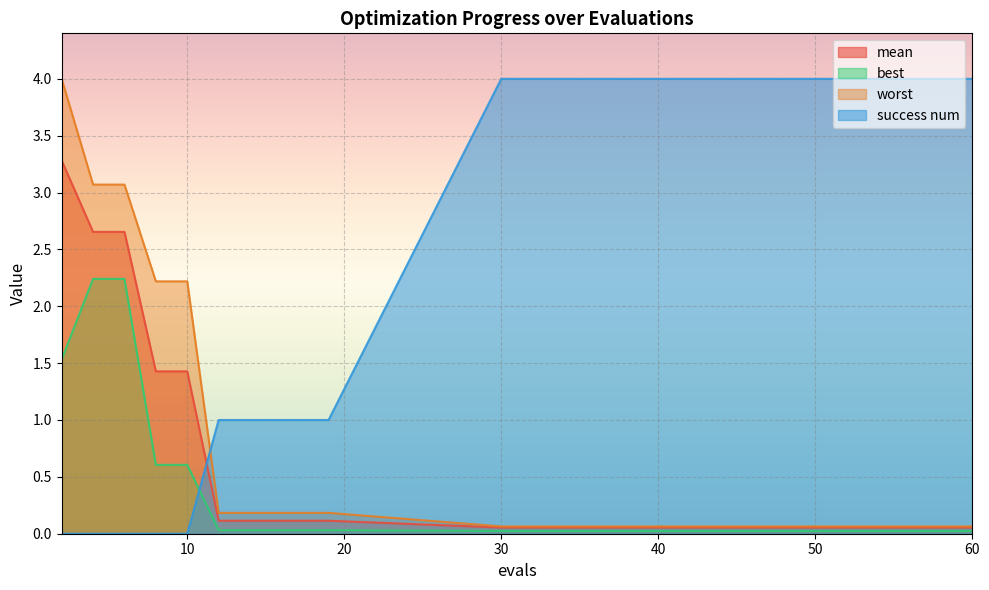

True or false: best has a value of 0.0 at 19.

True